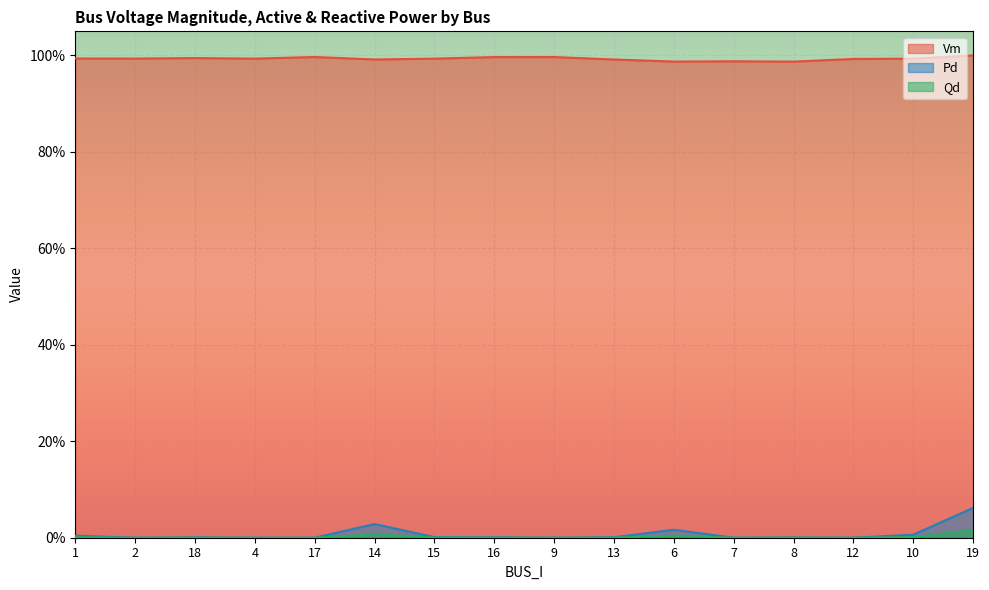

In Qd, how many points are higher than both neighbors (excluding endpoints)?

4